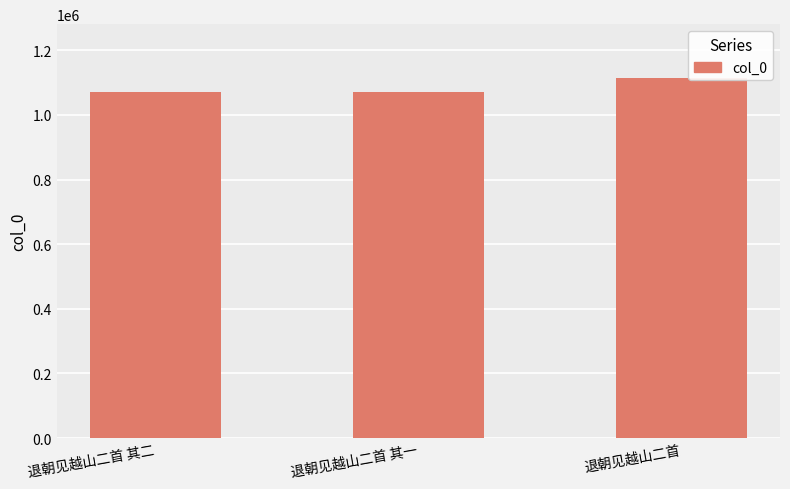

What is the label of the 1st bar from the left?

退朝见越山二首 其二